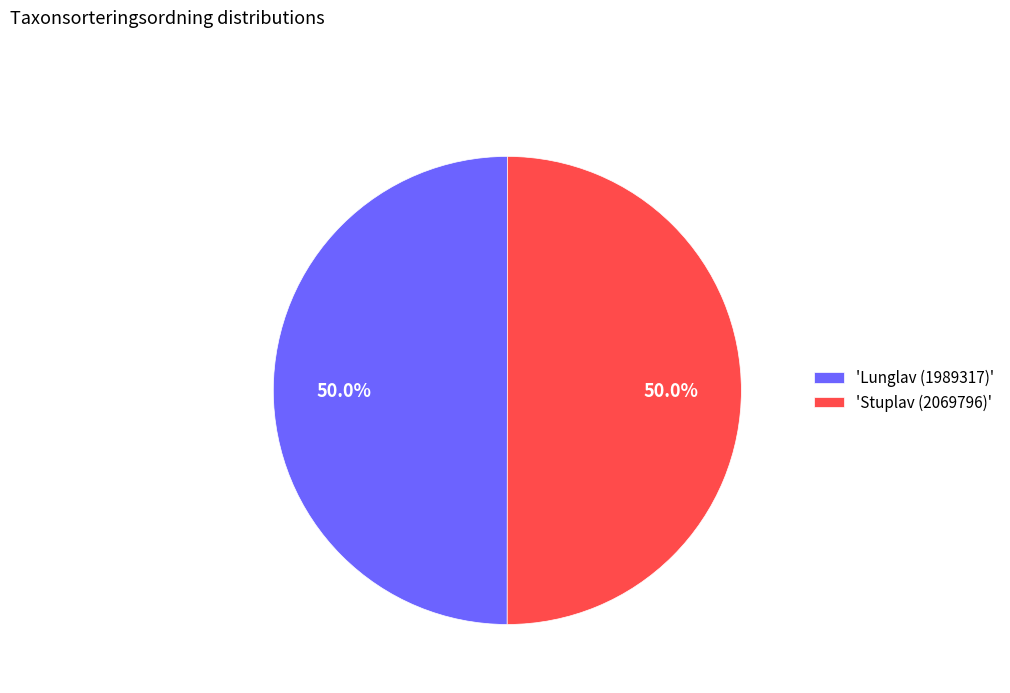

Combined, do 'Stuplav (2069796)' and 'Lunglav (1989317)' account for over 50%?

Yes